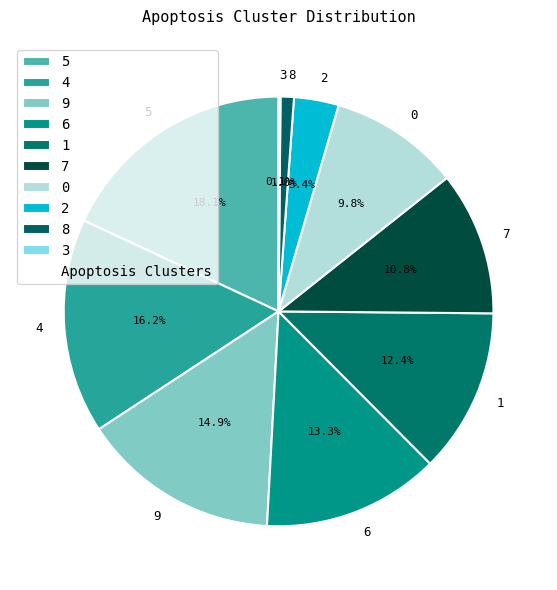

Is the sum of 8 and 1 greater than half?

No